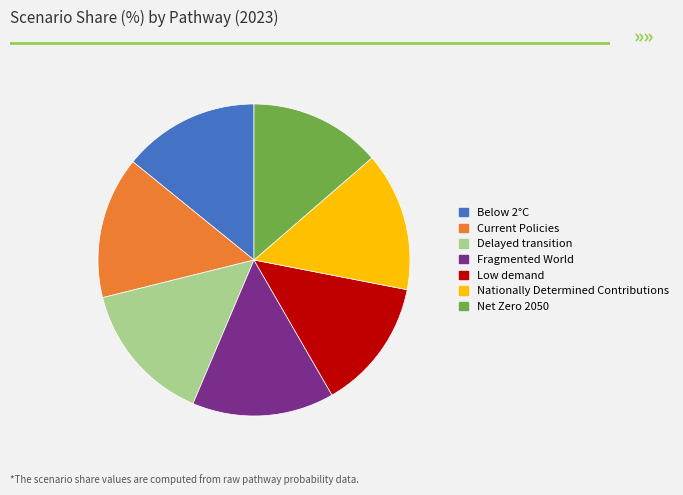

Is the sum of Nationally Determined Contributions and Current Policies greater than half?

No